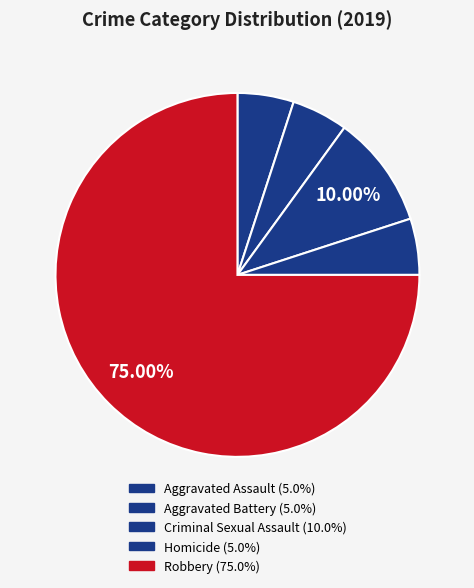

To the nearest percent, what is the combined percentage of Aggravated Assault and Homicide?

10%